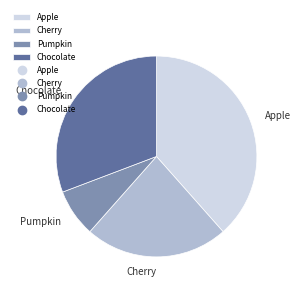

Which has a higher value, Apple or Pumpkin?

Apple